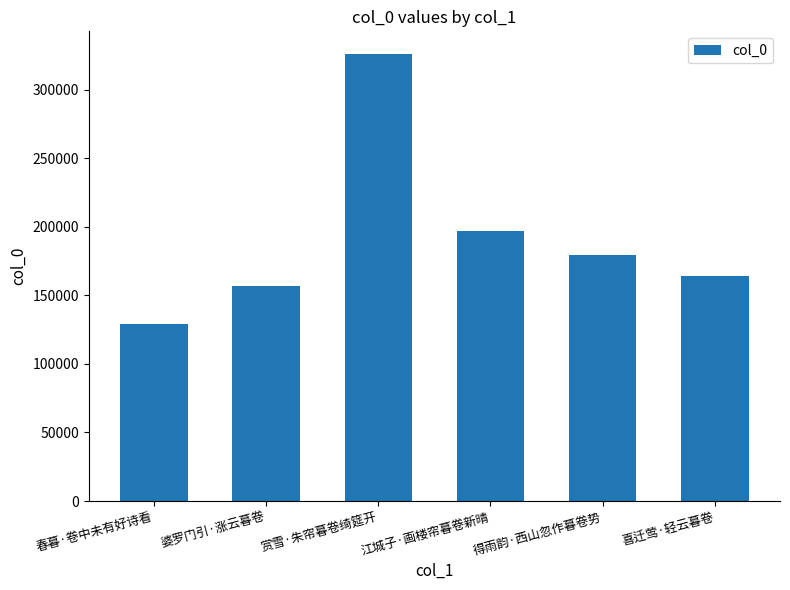

Are the bars horizontal?

No